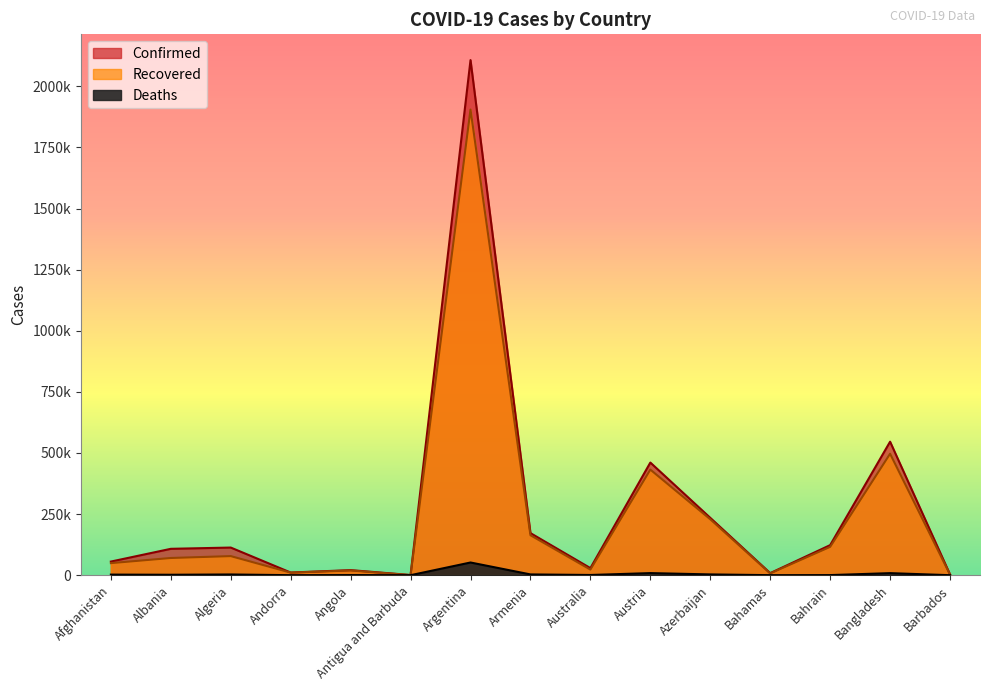

Between Algeria and Austria, which is larger?

Austria